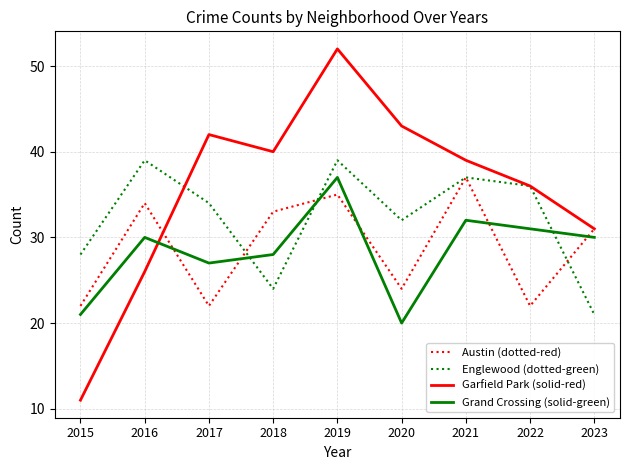

Which series has the widest spread of values?

Garfield Park (solid-red)